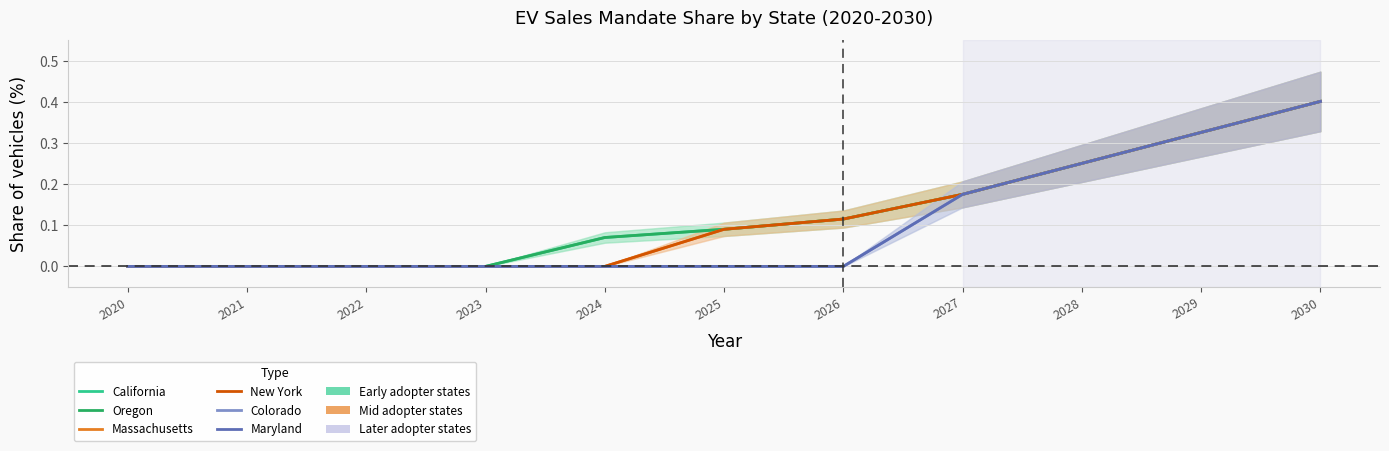

Reading right to left, list all the values displayed in this chart.

California: 0.4	0.3	0.3	0.2	0.1	0.1	0.1	0.0	0.0	0.0	0.0
Oregon: 0.4	0.3	0.3	0.2	0.1	0.1	0.1	0.0	0.0	0.0	0.0
Massachusetts: 0.4	0.3	0.3	0.2	0.1	0.1	0.0	0.0	0.0	0.0	0.0
New York: 0.4	0.3	0.3	0.2	0.1	0.1	0.0	0.0	0.0	0.0	0.0
Colorado: 0.4	0.3	0.3	0.2	0.0	0.0	0.0	0.0	0.0	0.0	0.0
Maryland: 0.4	0.3	0.3	0.2	0.0	0.0	0.0	0.0	0.0	0.0	0.0